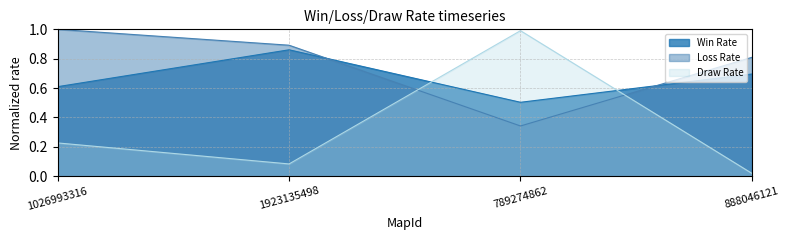

How many series are shown in this chart?

3